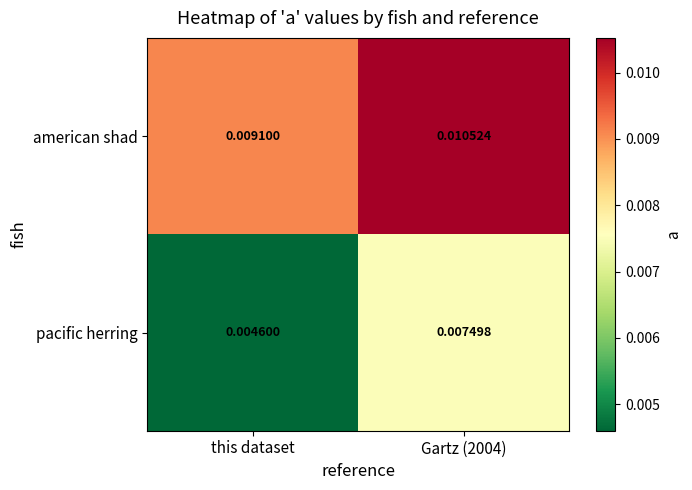

Which category has the lowest value in the pacific herring series?

this dataset